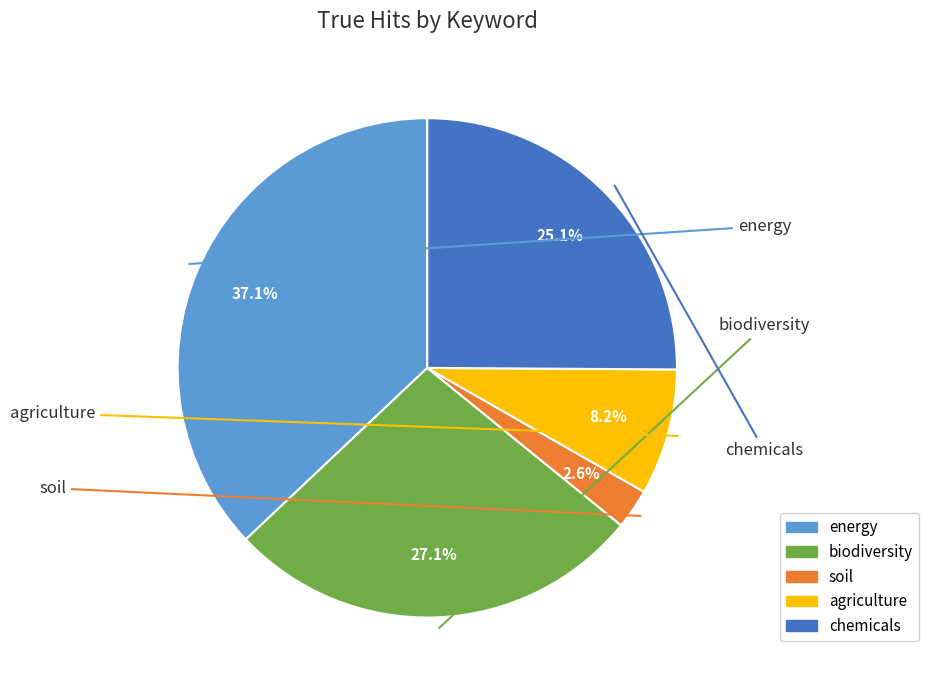

How many segments does this pie chart have?

5